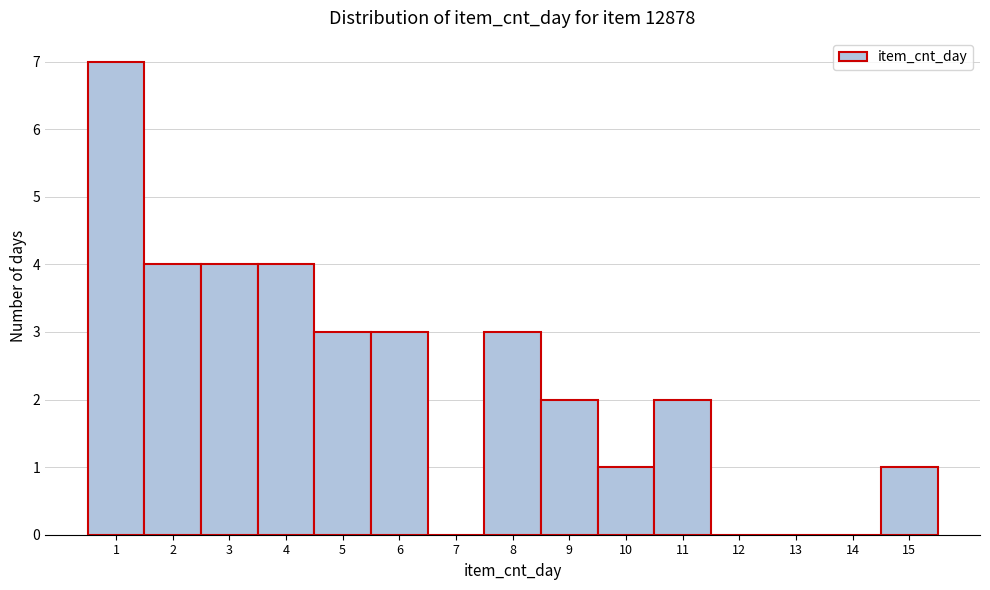

Reading left to right, list every bar in this chart as the range it spans on the x-axis followed by its height. The values are not printed on the chart, so give them approximately, as read against the axis.

0.5 to 1.5: 7
1.5 to 2.5: 4
2.5 to 3.5: 4
3.5 to 4.5: 4
4.5 to 5.5: 3
5.5 to 6.5: 3
6.5 to 7.5: 0
7.5 to 8.5: 3
8.5 to 9.5: 2
9.5 to 10.5: 1
10.5 to 11.5: 2
11.5 to 12.5: 0
12.5 to 13.5: 0
13.5 to 14.5: 0
14.5 to 15.5: 1